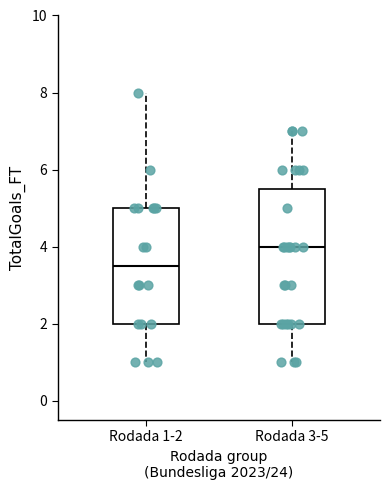

Where does the lower whisker of the box for Rodada 1-2 end on the y-axis? The values are not printed on the chart, so give them approximately, as read against the axis.

1.0